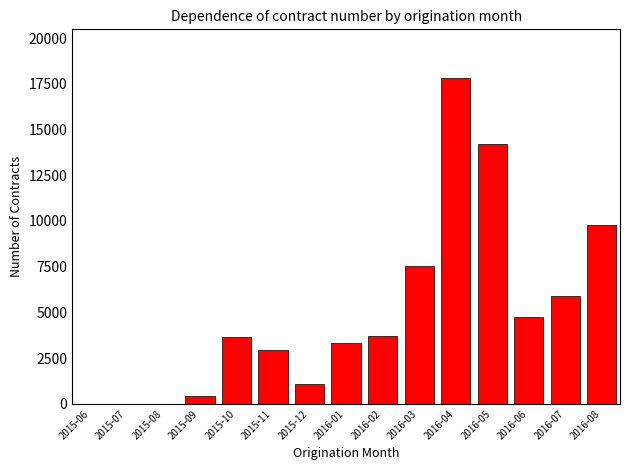

What is the sum of all values?

75146